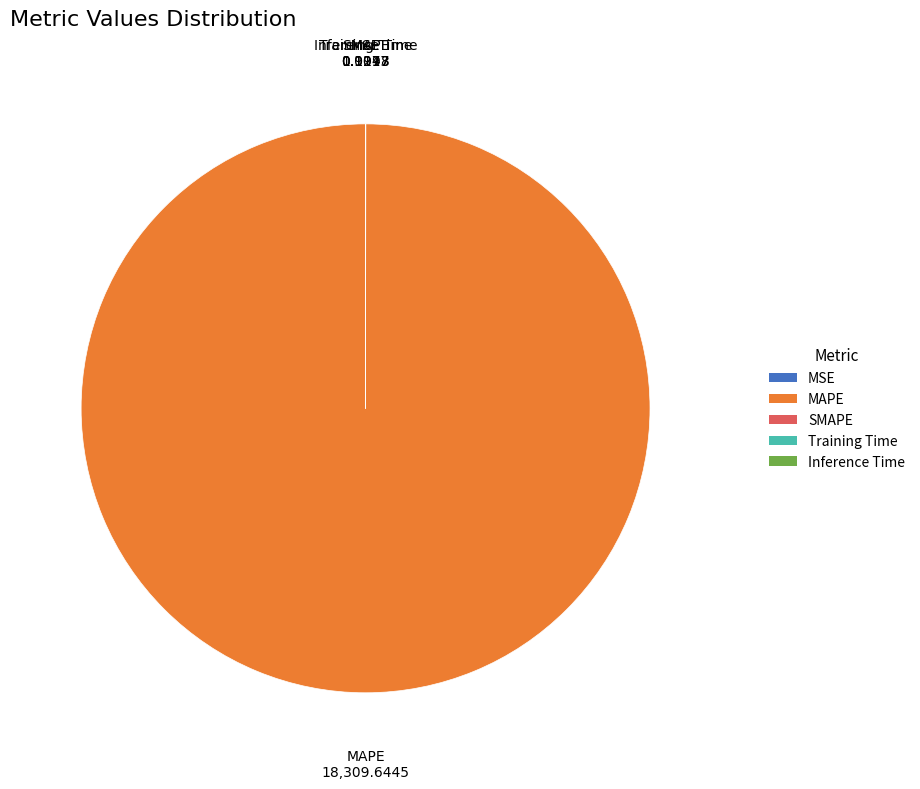

What is the majority slice?

MAPE